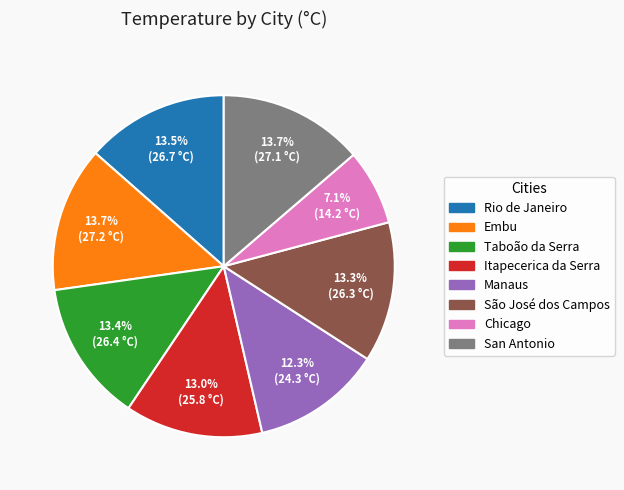

Which category has the smallest portion of the pie?

Chicago